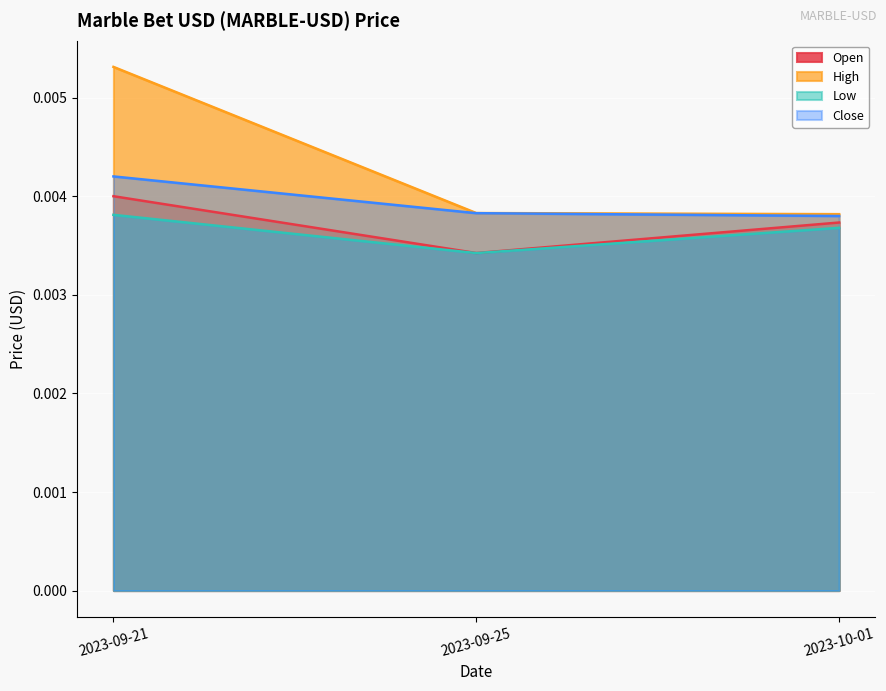

Count the Open values in the range 0 to 1.

3